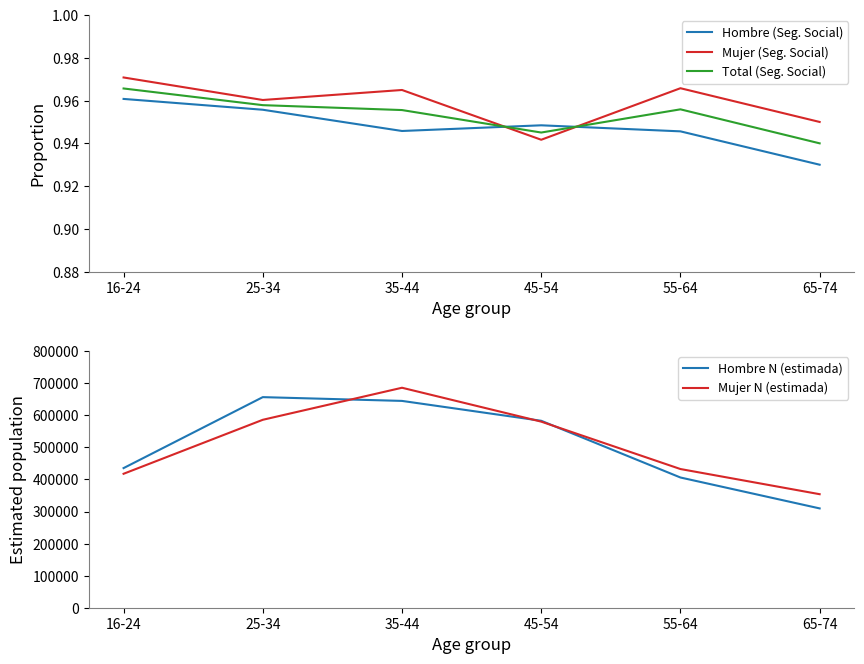

What is the difference between the highest and lowest values at 16-24?

435387.0